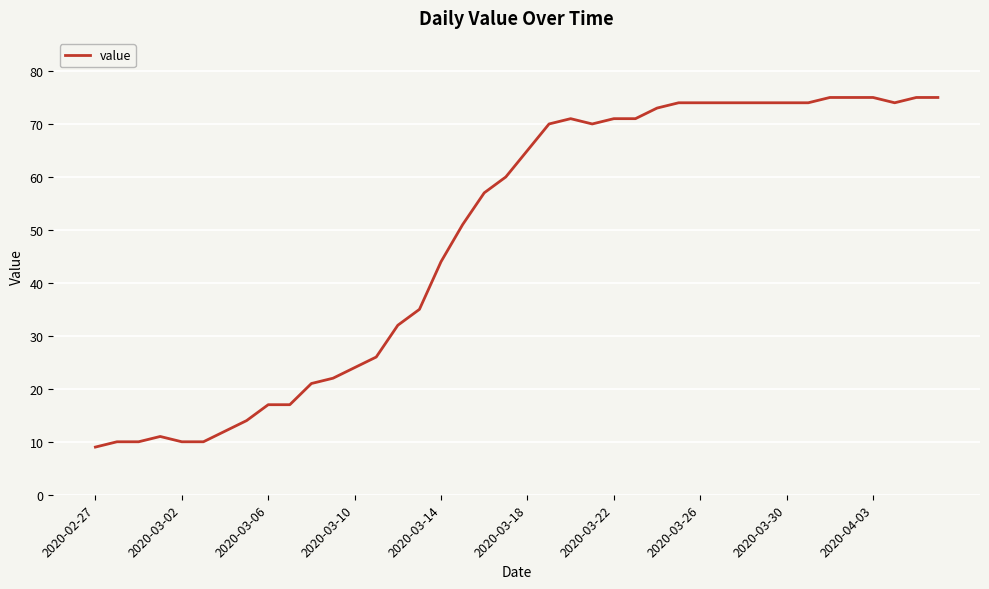

What is the difference between the maximum and minimum values?

66